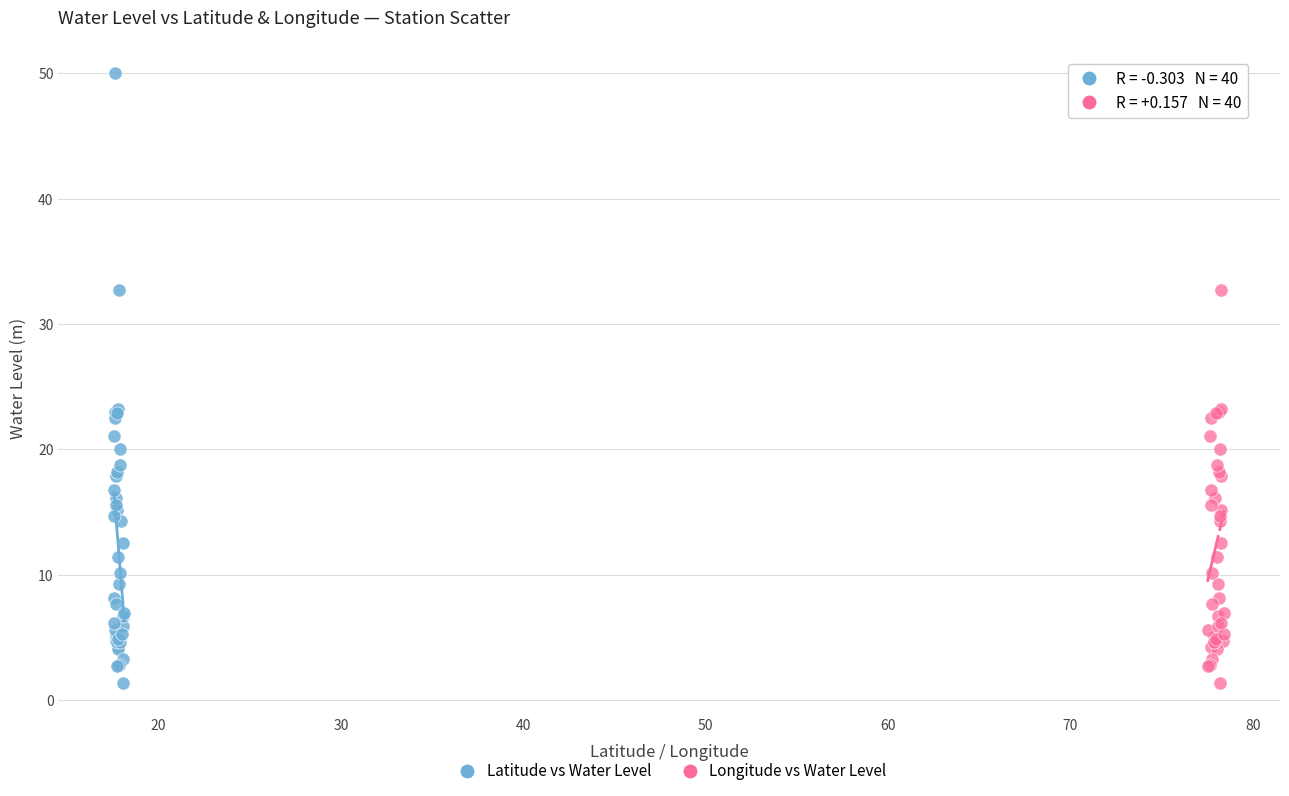

What are all the series names shown in the legend?

Latitude vs Water Level, Longitude vs Water Level